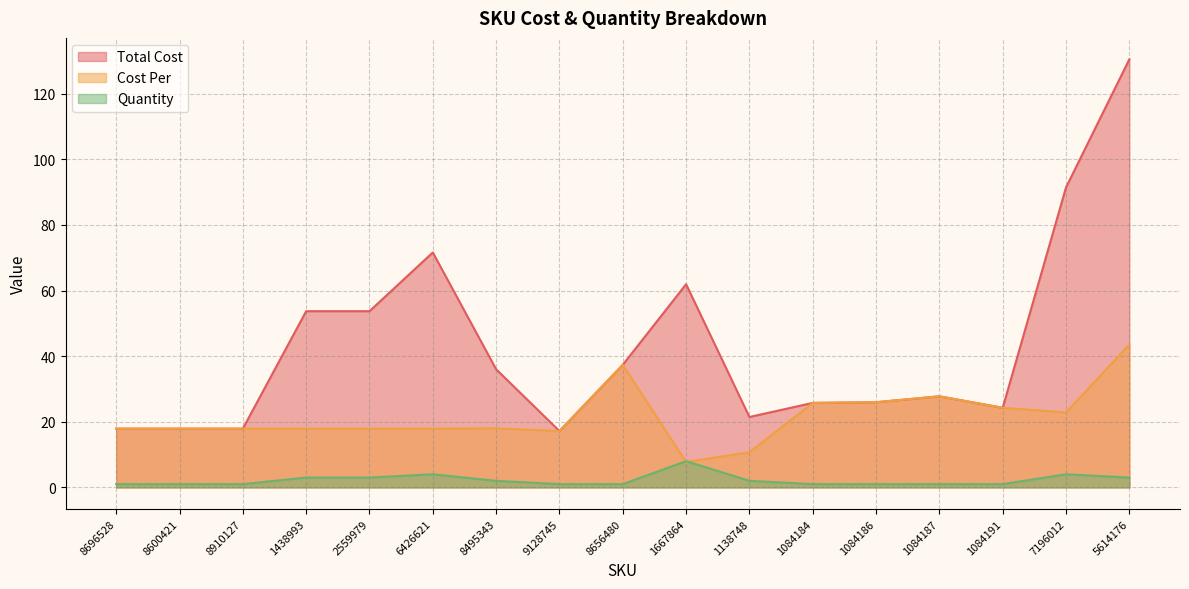

Which series changed the most between 9128745 and 1084187?

Total Cost